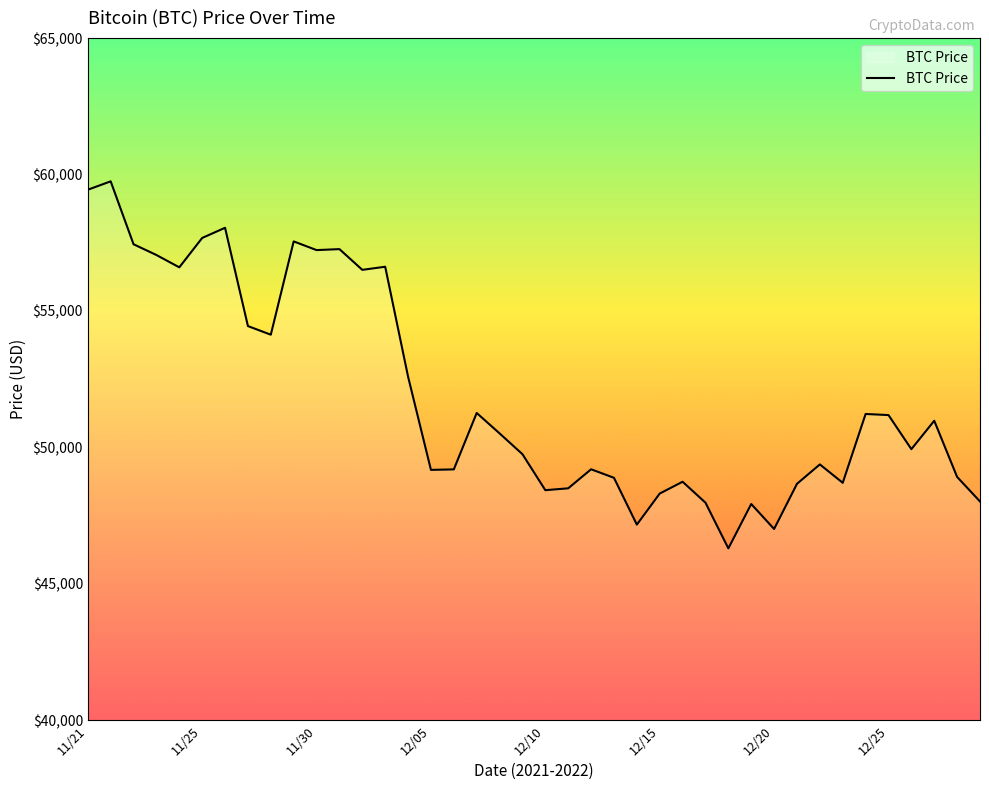

How many lines are shown in the chart?

1